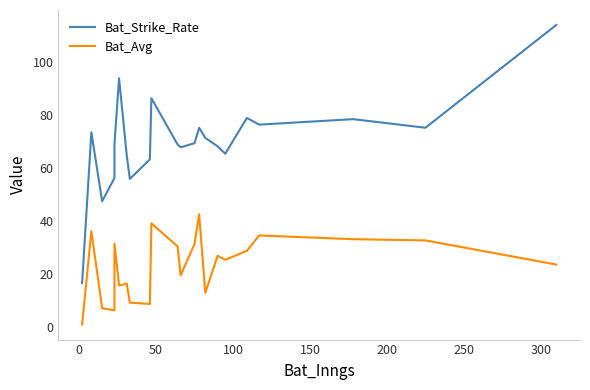

True or false: Bat_Strike_Rate and Bat_Avg cross at least once.

False